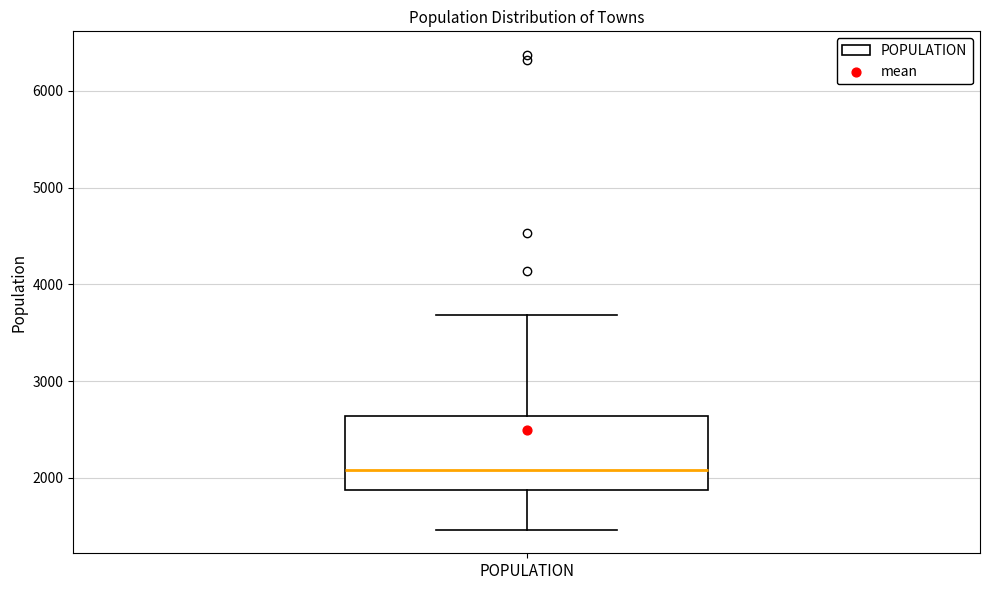

Transcribe this box plot: give where the median line is, the range the box spans, and where the two whiskers end, as read against the y-axis. The values are not printed on the chart, so give them approximately, as read against the axis.

median 2100, box 1900 to 2600, whiskers 1500 to 3700